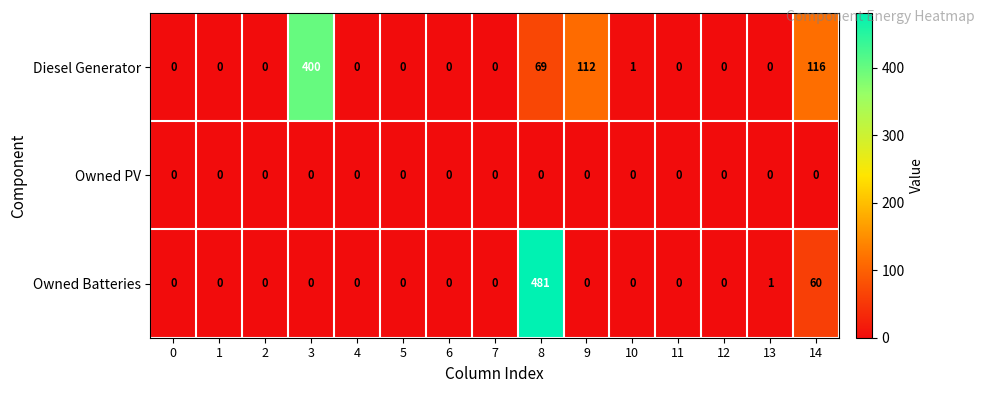

At 8, list the series in order from smallest to largest.

Owned PV, Diesel Generator, Owned Batteries